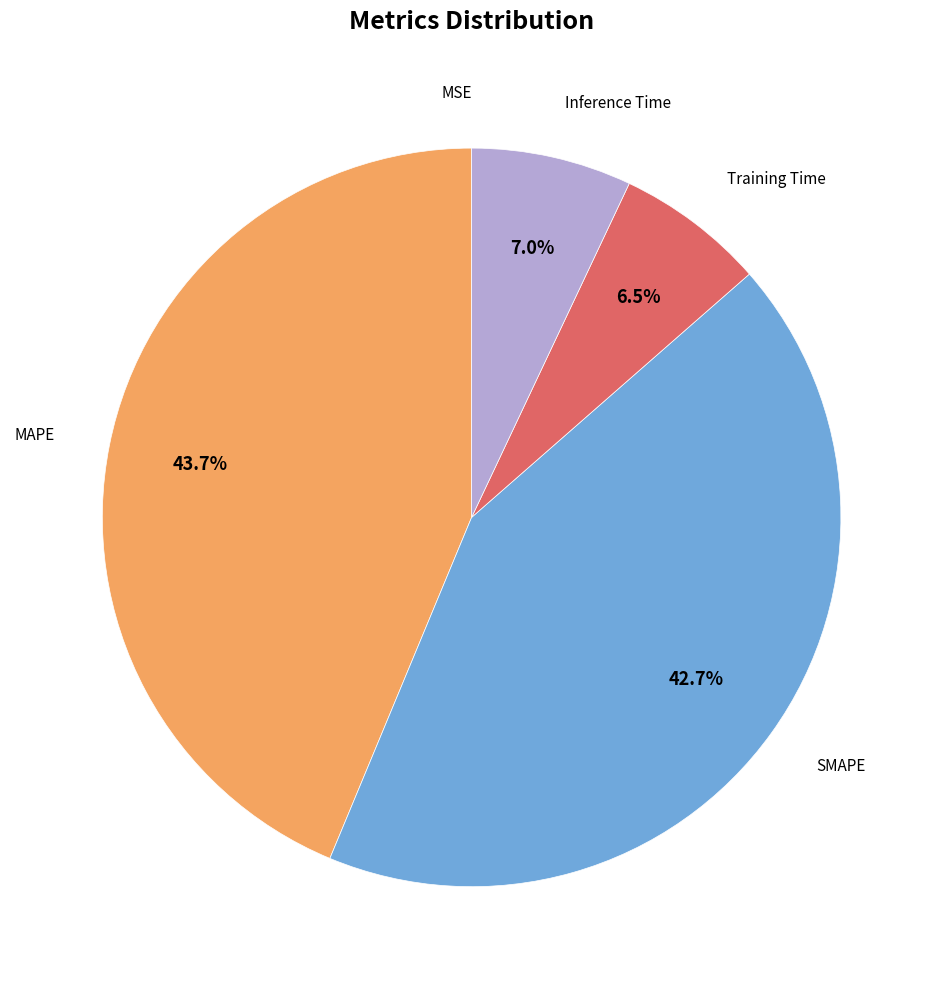

Is there any slice that represents more than half of the pie?

No